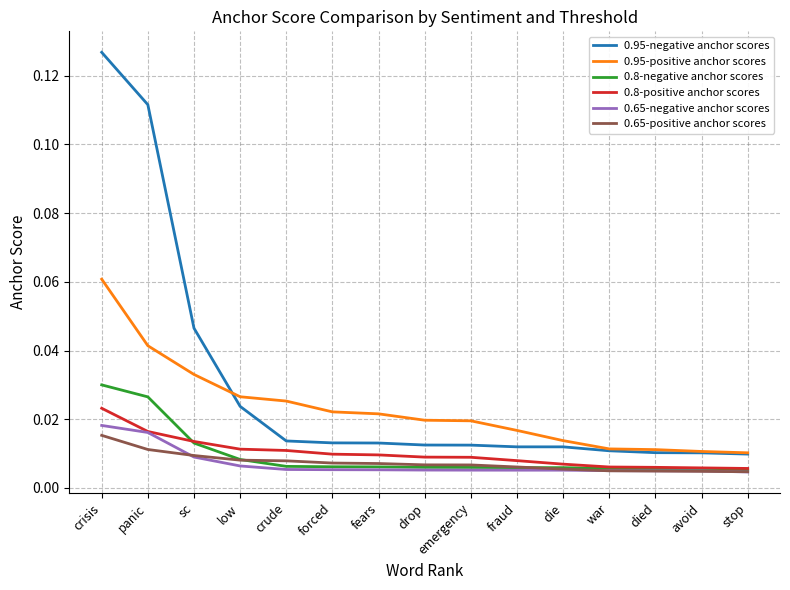

At which category is the sum across all series the highest?

crisis